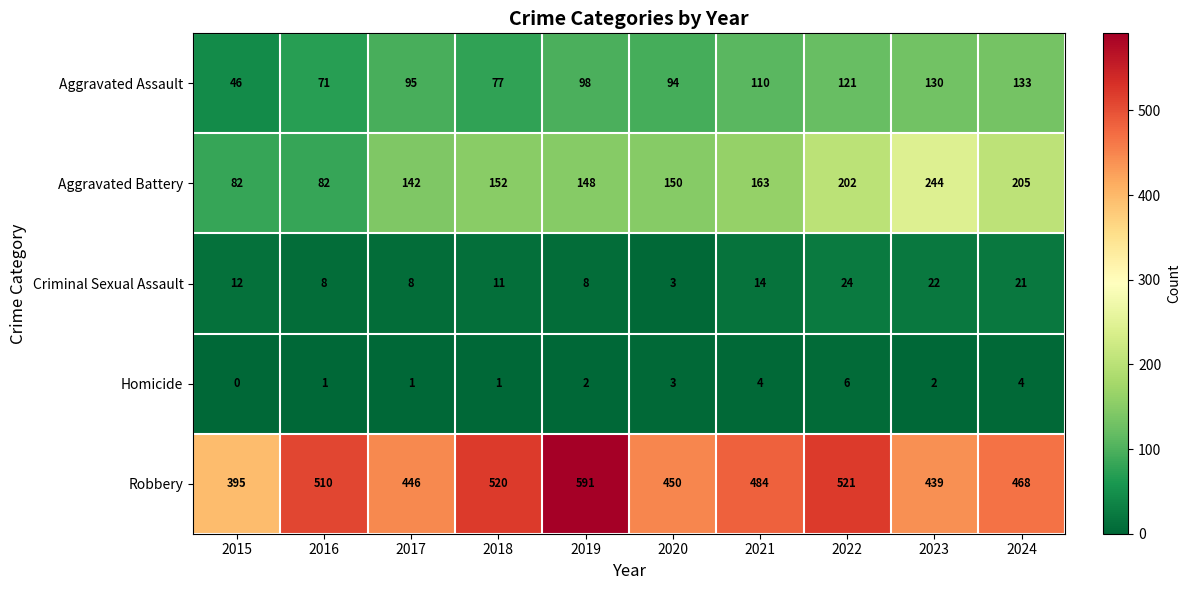

How many values in the Robbery series are below 484?

5